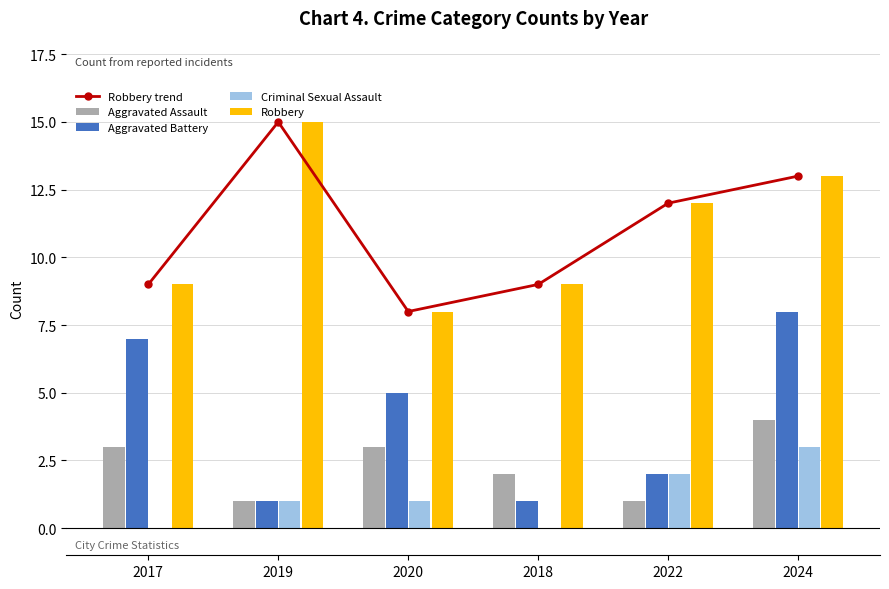

What is the lowest value of the Robbery series?

8